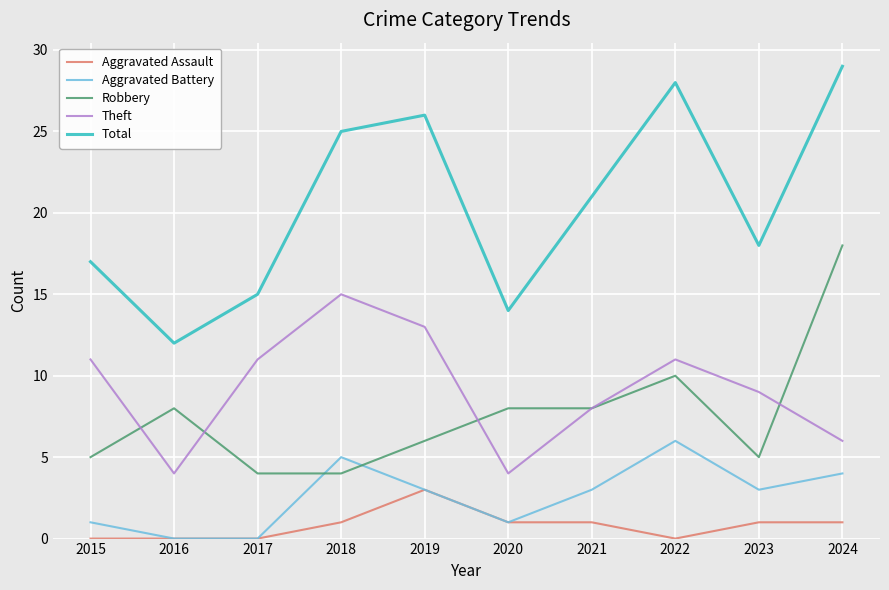

Which series has the widest spread of values?

Total